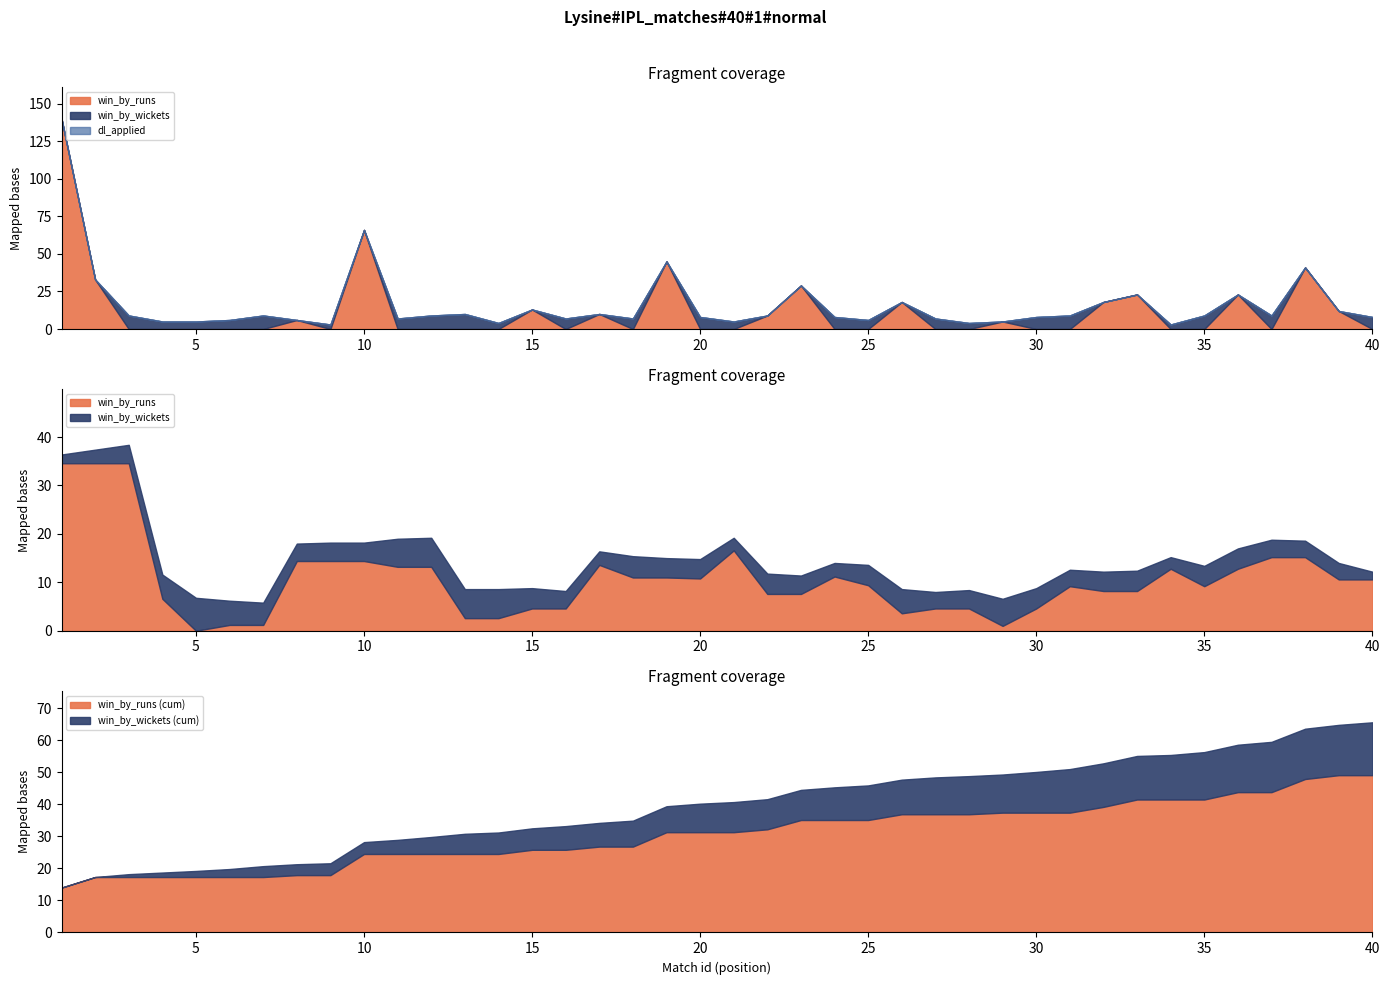

At which category is the sum across all series the highest?

1